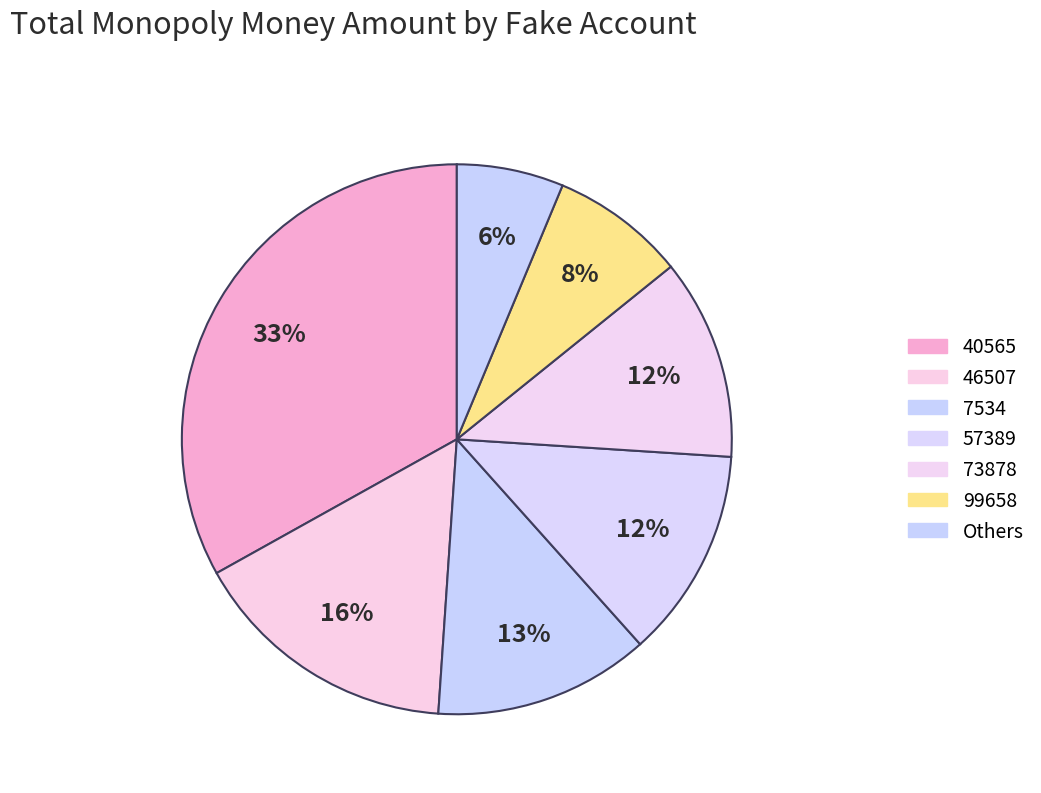

How many slices are in this pie chart?

7